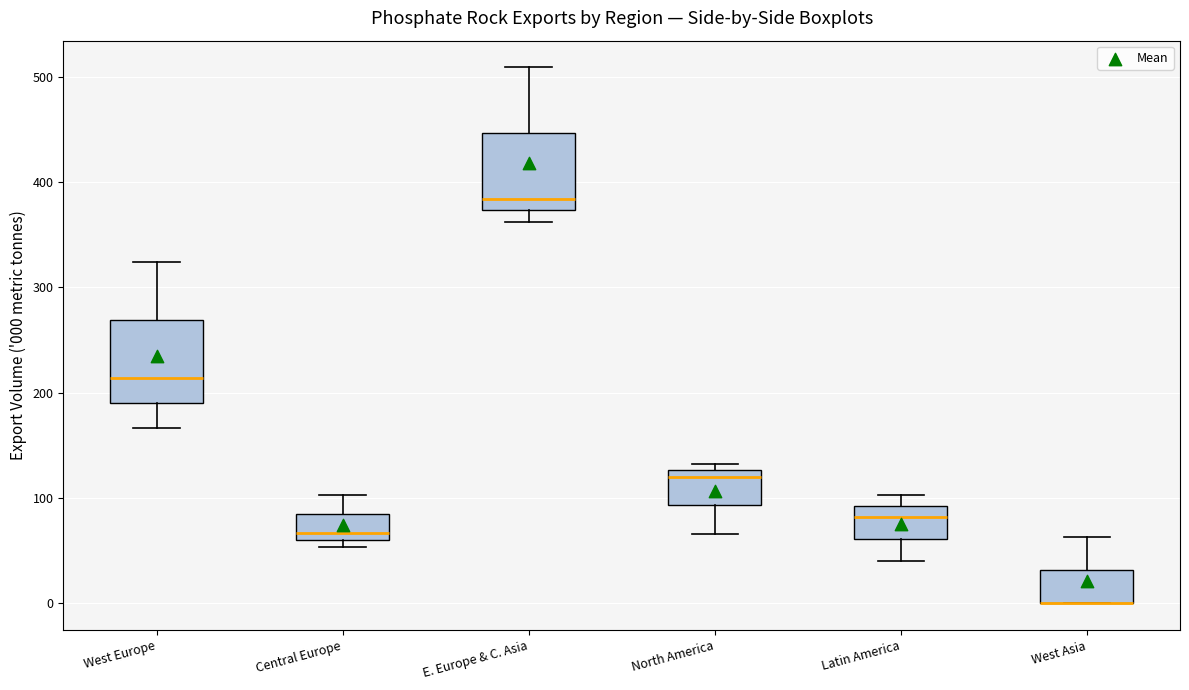

Reading left to right, transcribe this box plot: for each box, give where its median line is, the range the box spans, and where its two whiskers end, as read against the y-axis. The values are not printed on the chart, so give them approximately, as read against the axis.

West Europe: median 210, box 190 to 270, whiskers 170 to 320
Central Europe: median 70, box 60 to 80, whiskers 50 to 100
E. Europe & C. Asia: median 380, box 370 to 450, whiskers 360 to 510
North America: median 120, box 90 to 130, whiskers 70 to 130 (just above the box's upper edge)
Latin America: median 80, box 60 to 90, whiskers 40 to 100
West Asia: median 0 (drawn on the box's lower edge), box 0 to 30, whiskers 0 to 60